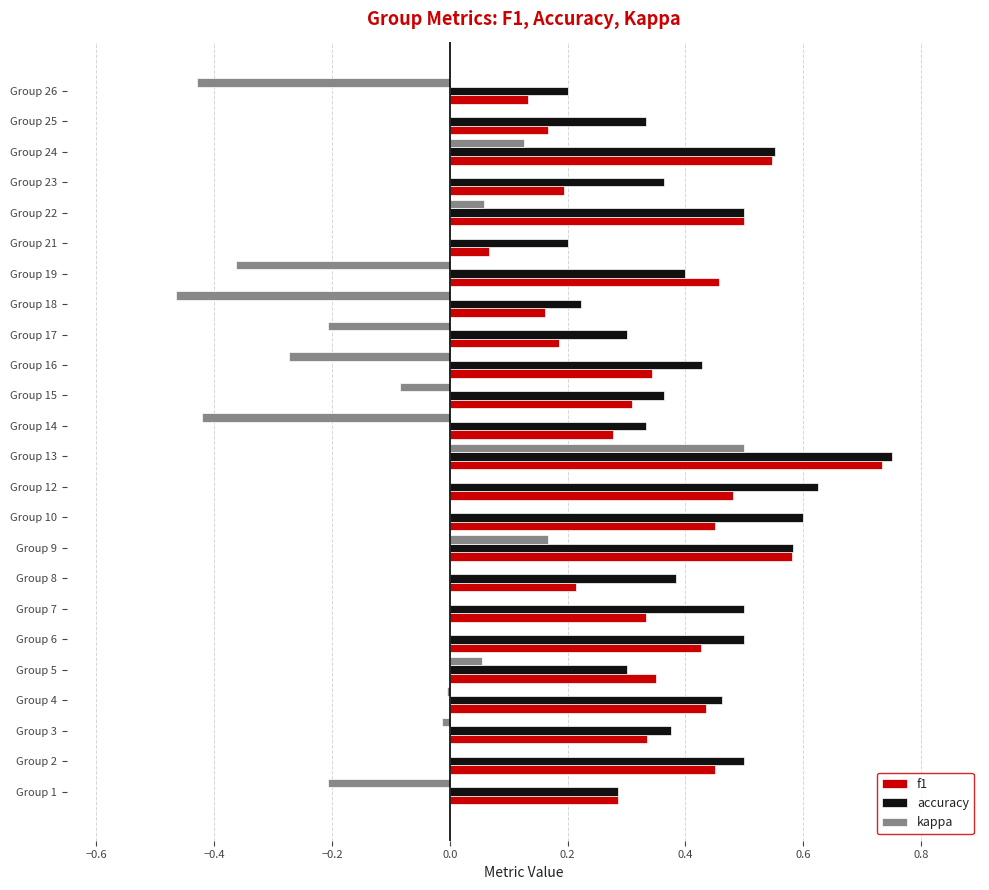

Is the value of kappa at Group 21 greater than the value of f1 at Group 25?

No